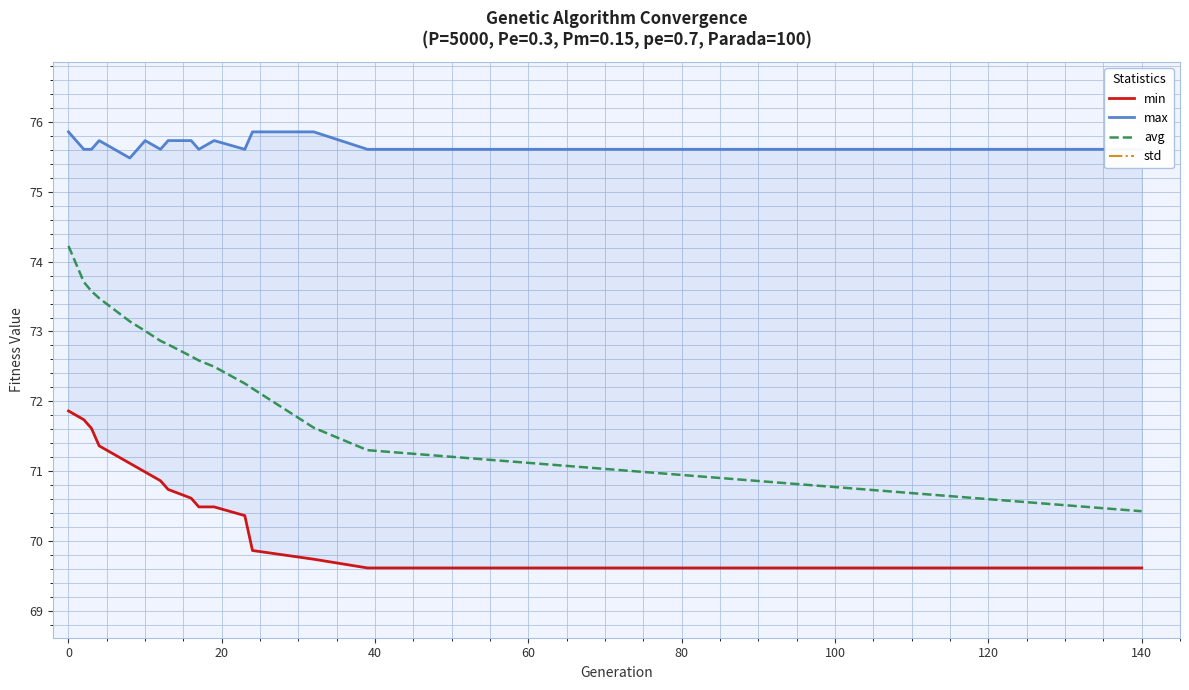

How many distinct data groups are displayed?

4